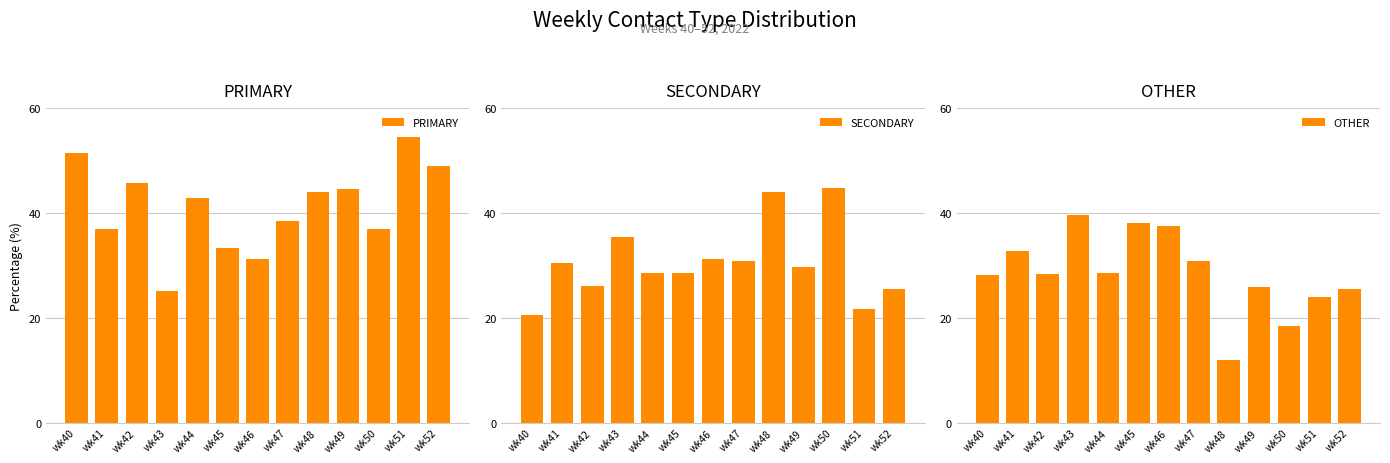

What is the average value of the SECONDARY series?

30.6